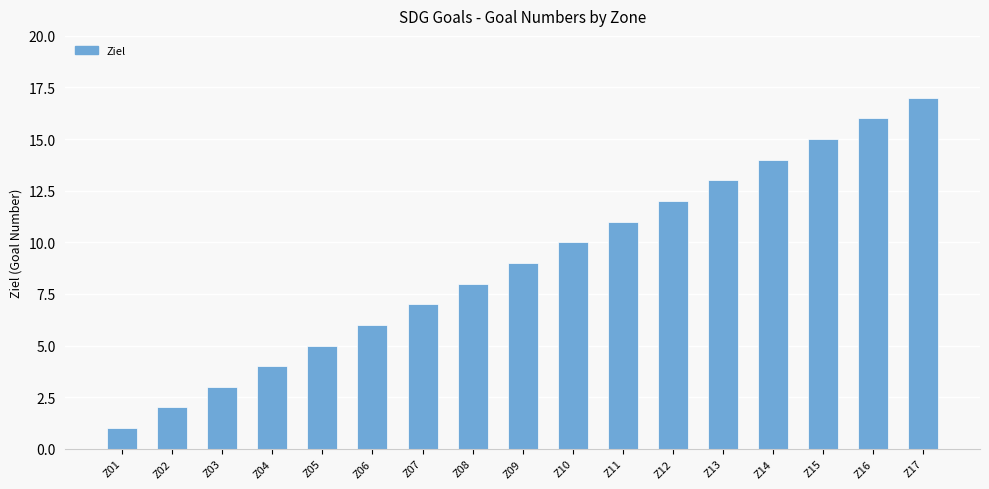

Which label corresponds to the smallest value in the chart?

Z01